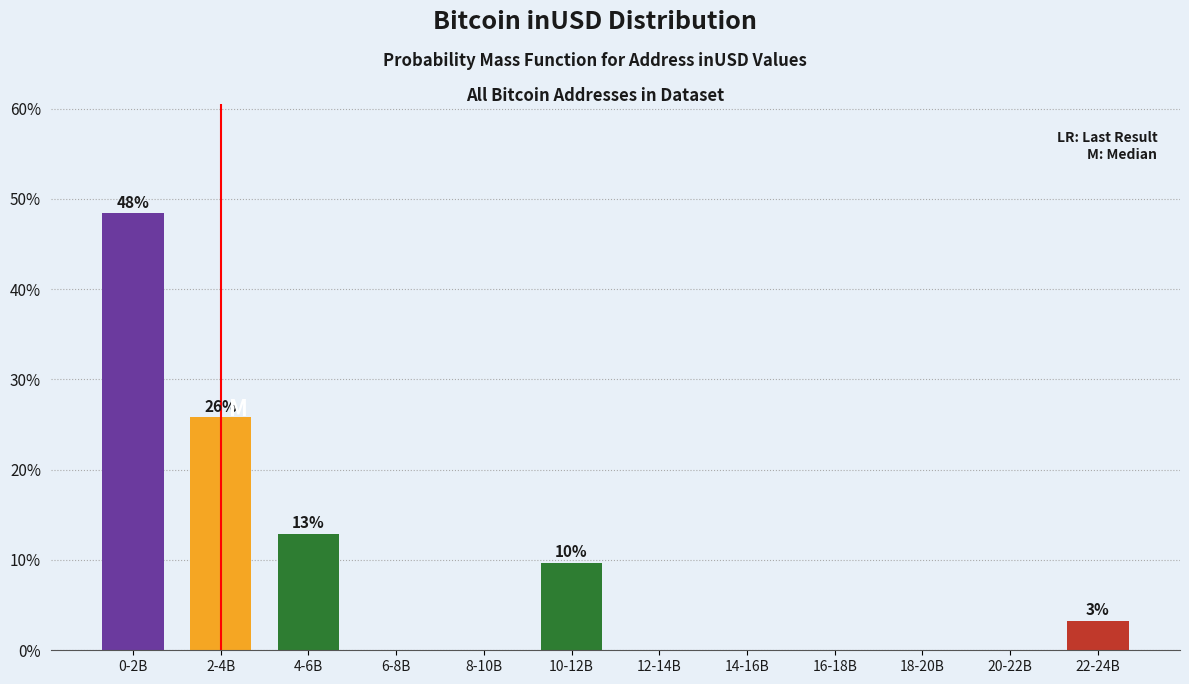

Reading left to right, what are all the values shown in this chart?

0-2B=48.4	2-4B=25.8	4-6B=12.9	6-8B=0.0	8-10B=0.0	10-12B=9.7	12-14B=0.0	14-16B=0.0	16-18B=0.0	18-20B=0.0	20-22B=0.0	22-24B=3.2